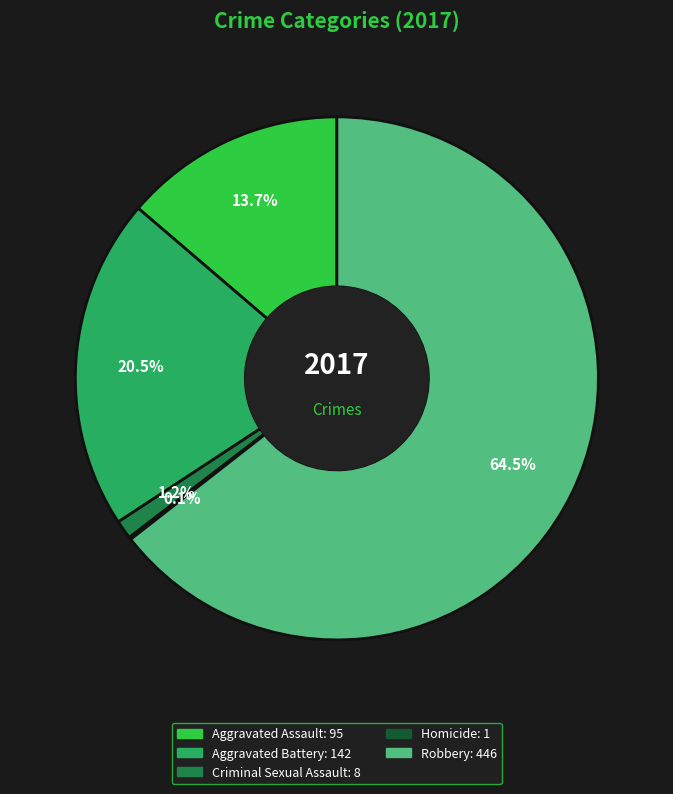

Is there any slice that represents more than half of the pie?

Yes